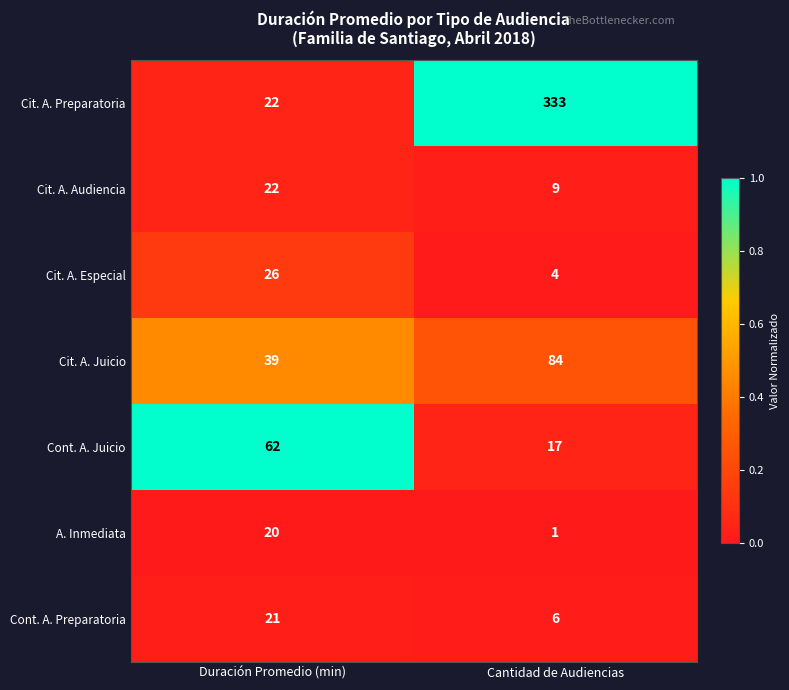

At which category does the chart reach its peak across all series?

Cantidad de Audiencias